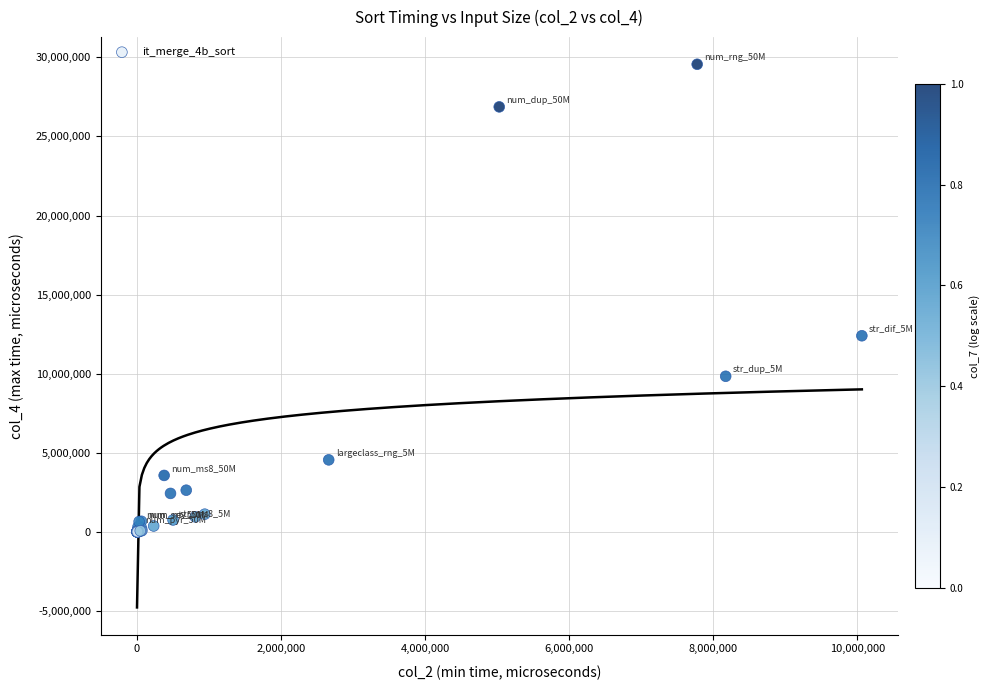

What Y value in the scatter plot is closest to 14781807?

12398511